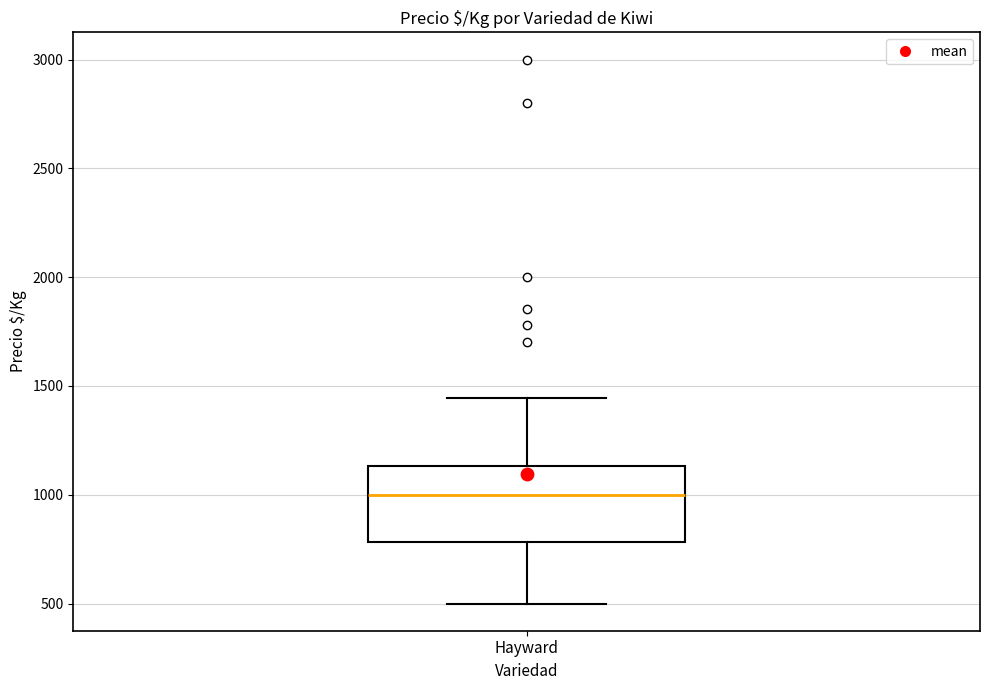

Transcribe this box plot: give where the median line is, the range the box spans, and where the two whiskers end, as read against the y-axis. The values are not printed on the chart, so give them approximately, as read against the axis.

median 1000, box 800 to 1150, whiskers 500 to 1450